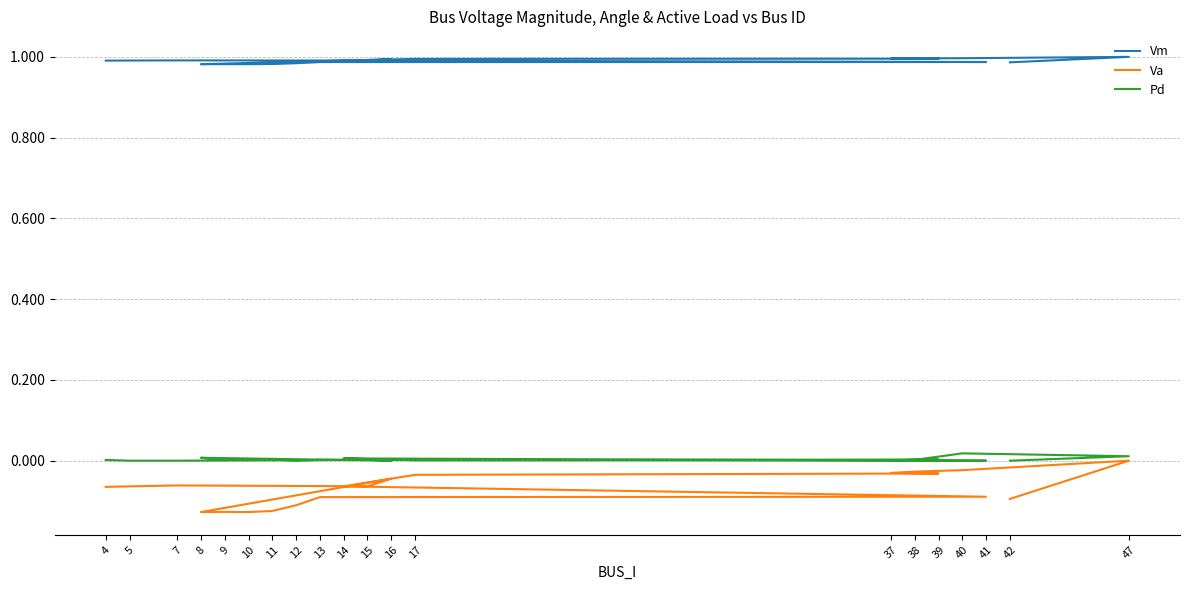

What is the label of the 18th point from the right?

7